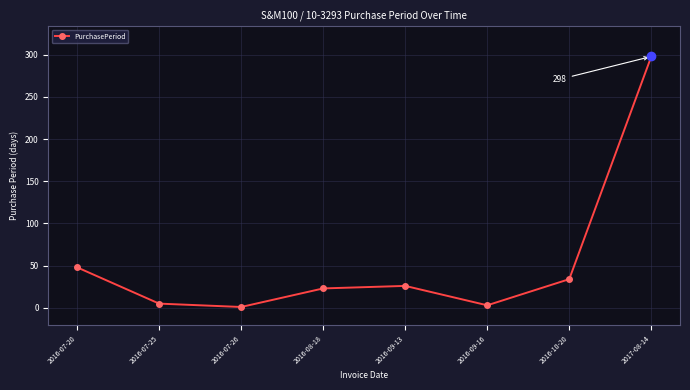

How many interior local peaks (higher than both neighbors) does the data have?

1